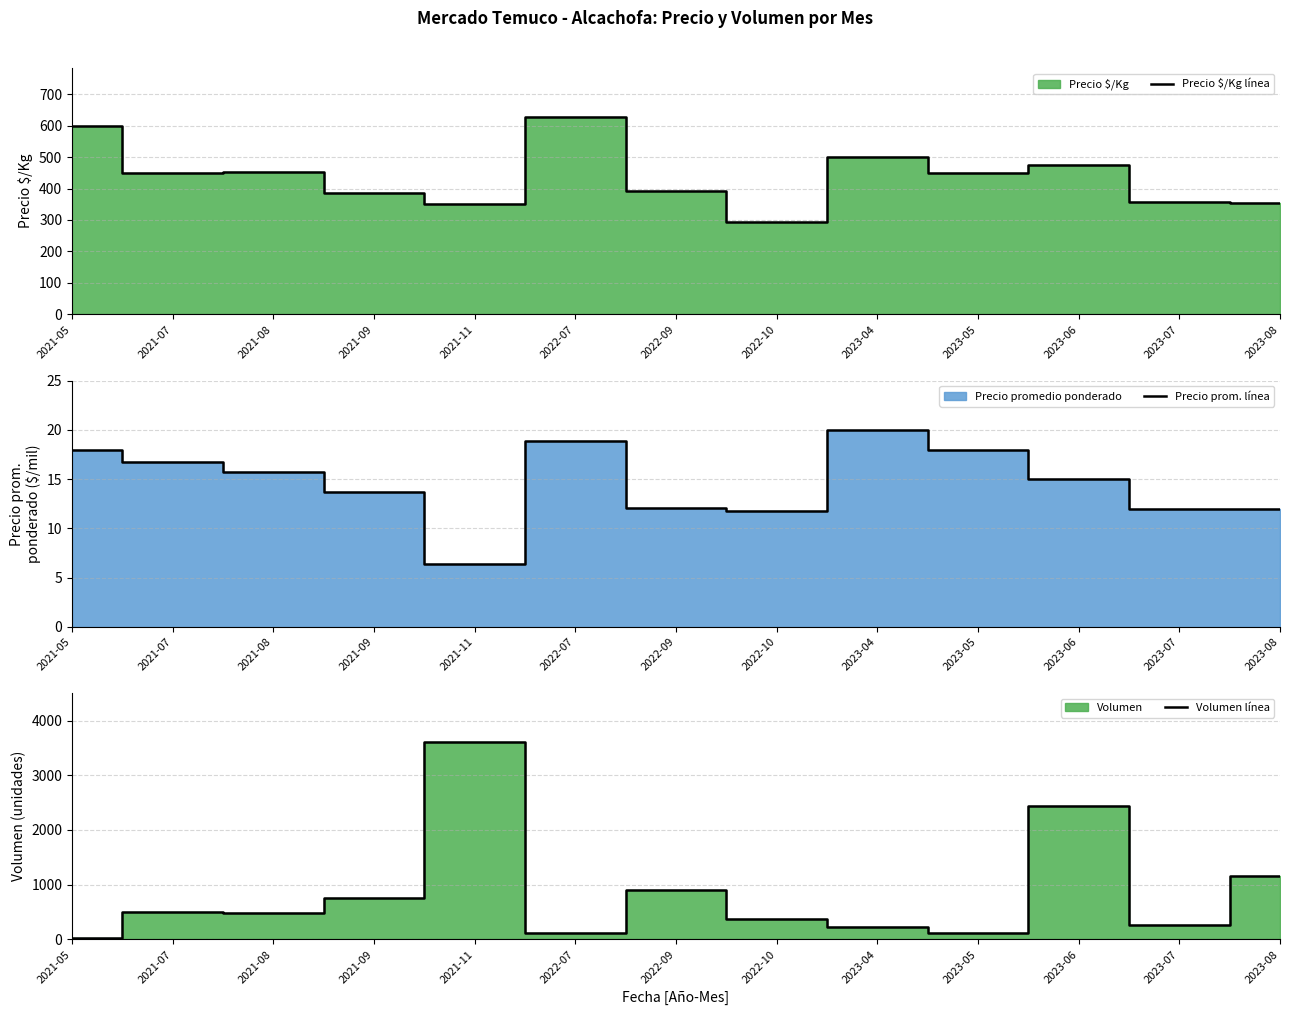

Reading right to left, list all the values displayed in this chart.

Precio $/Kg línea: 2023-08=353.0	2023-07=356.0	2023-06=475.0	2023-05=450.0	2023-04=500.0	2022-10=295.0	2022-09=393.0	2022-07=627.0	2021-11=351.0	2021-09=385.0	2021-08=453.0	2021-07=451.0	2021-05=600.0
Precio prom. línea: 2023-08=12.0	2023-07=12.0	2023-06=15.0	2023-05=18.0	2023-04=20.0	2022-10=11.8	2022-09=12.0	2022-07=18.8	2021-11=6.4	2021-09=13.7	2021-08=15.7	2021-07=16.8	2021-05=18.0
Volumen línea: 2023-08=1160.0	2023-07=270.0	2023-06=2435.0	2023-05=110.0	2023-04=225.0	2022-10=380.0	2022-09=900.0	2022-07=110.0	2021-11=3600.0	2021-09=765.0	2021-08=475.0	2021-07=510.0	2021-05=25.0